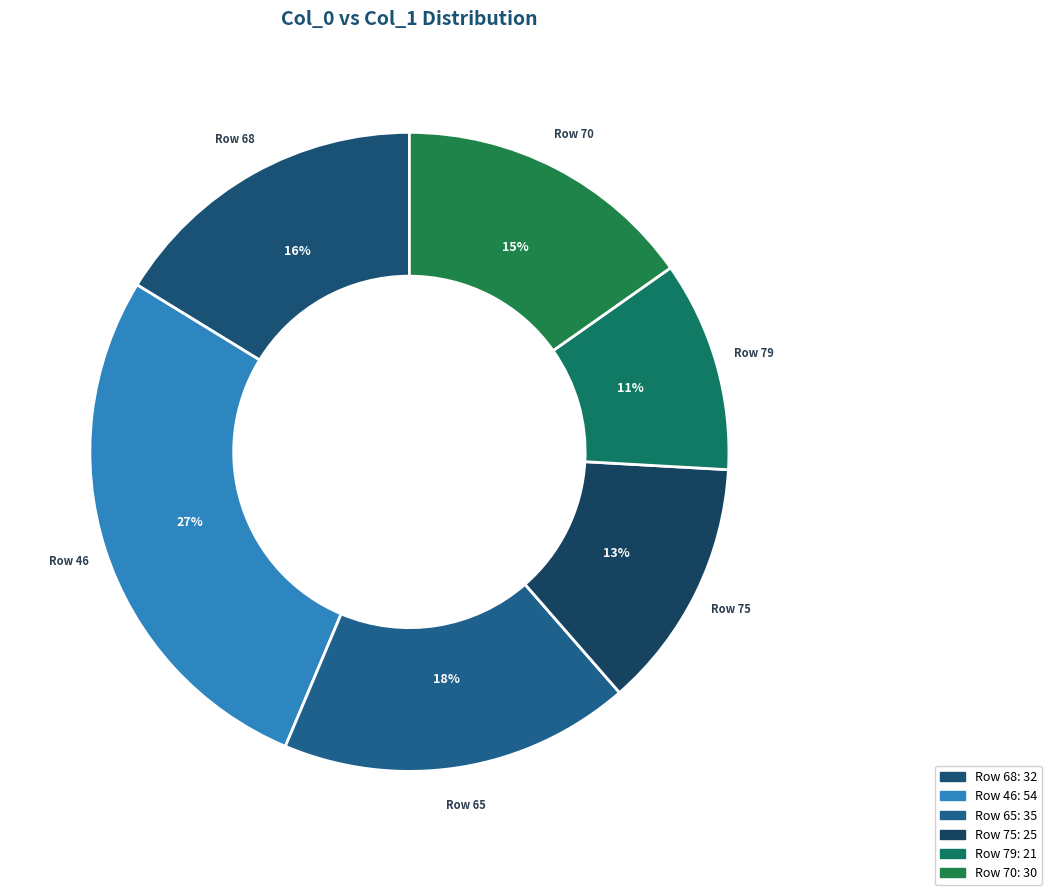

Count the number of slices in the pie.

6